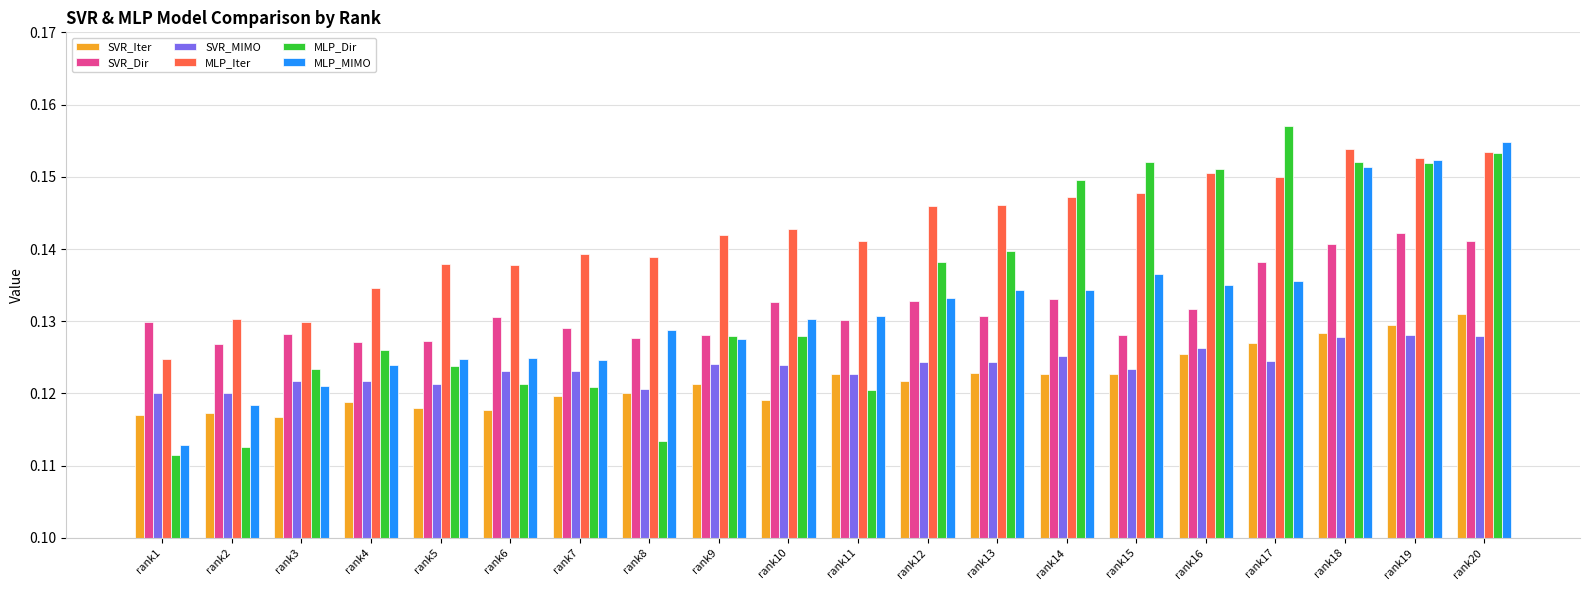

How many bars are there in total?

120